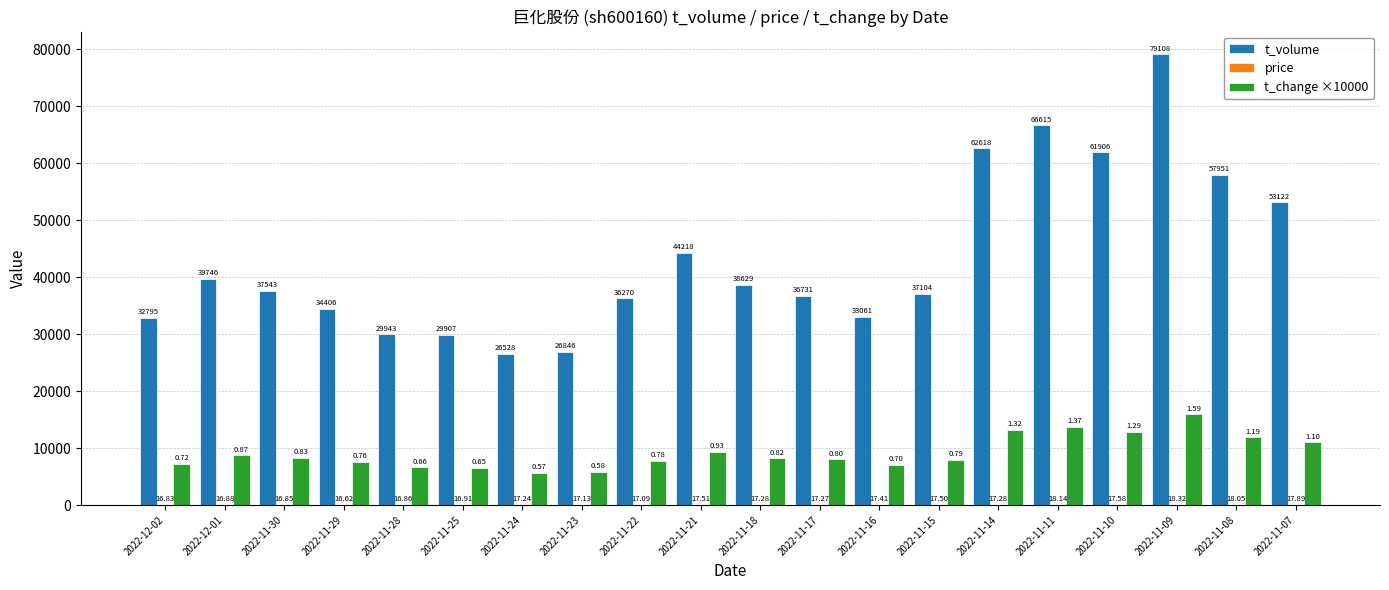

Between 2022-11-29 and 2022-11-07, which series saw the biggest shift?

t_volume